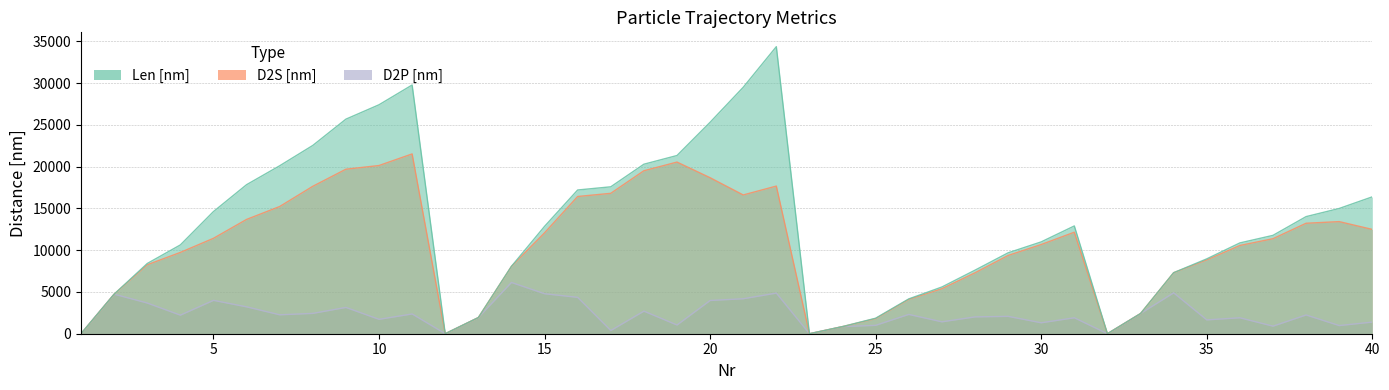

True or false: D2S [nm] and Len [nm] cross at least once.

False